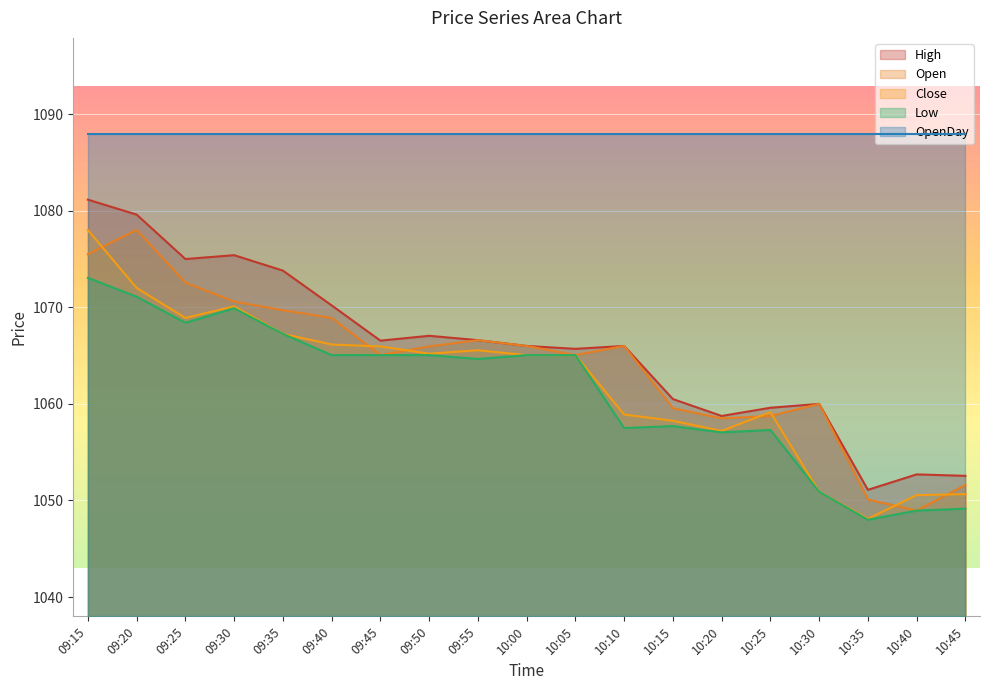

Does the chart display data point markers on the line(s)?

No